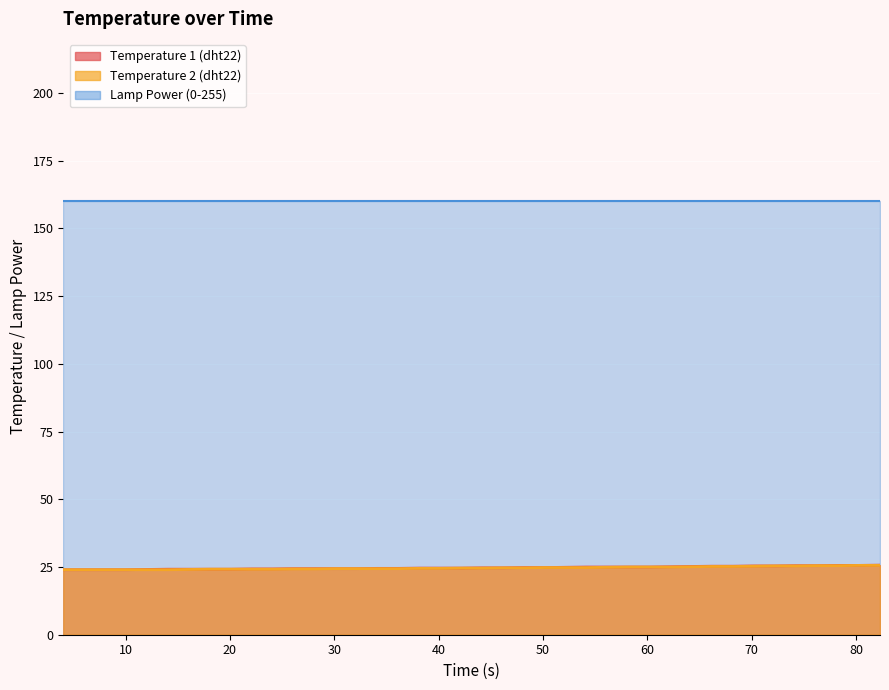

Which series has the largest range (max minus min)?

Temperature 1 (dht22)